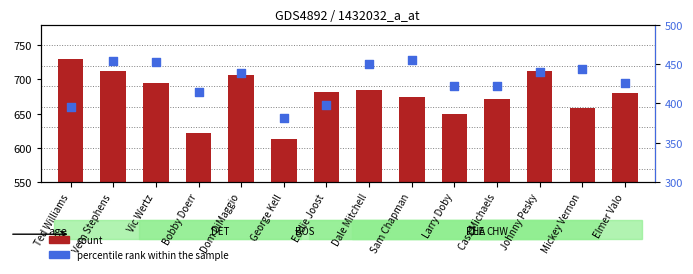

At which category is the sum across all series the highest?

Vern Stephens